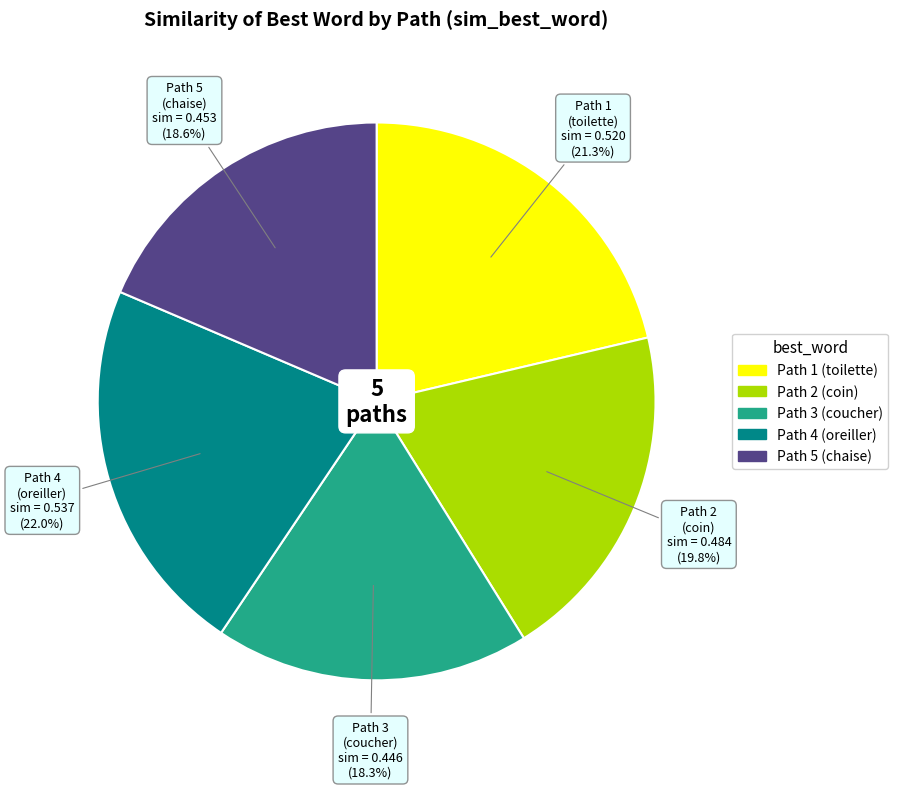

What portion of the pie excludes Path 1 (toilette)?

78.7%